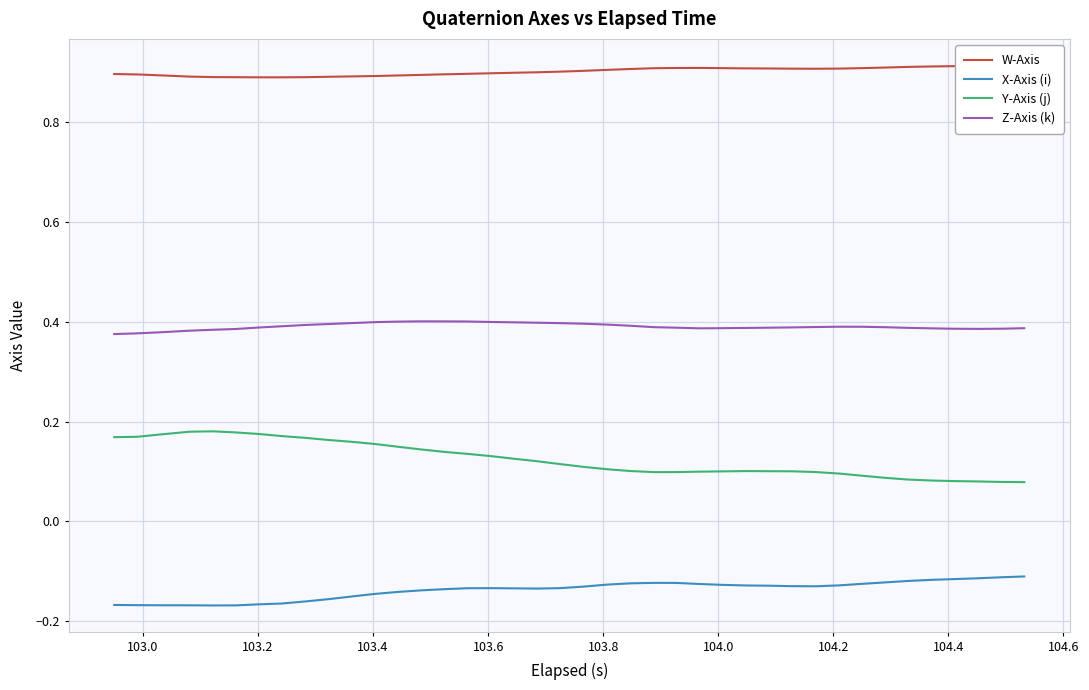

True or false: Y-Axis (j) and Z-Axis (k) intersect in this chart.

False